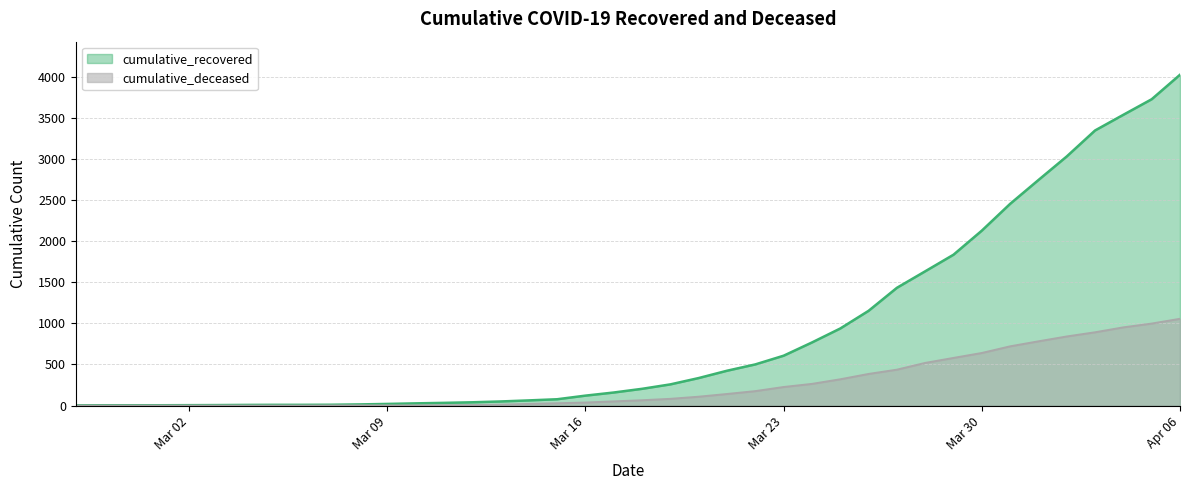

Between 2020-03-18 and 2020-04-03, which is larger?

2020-04-03